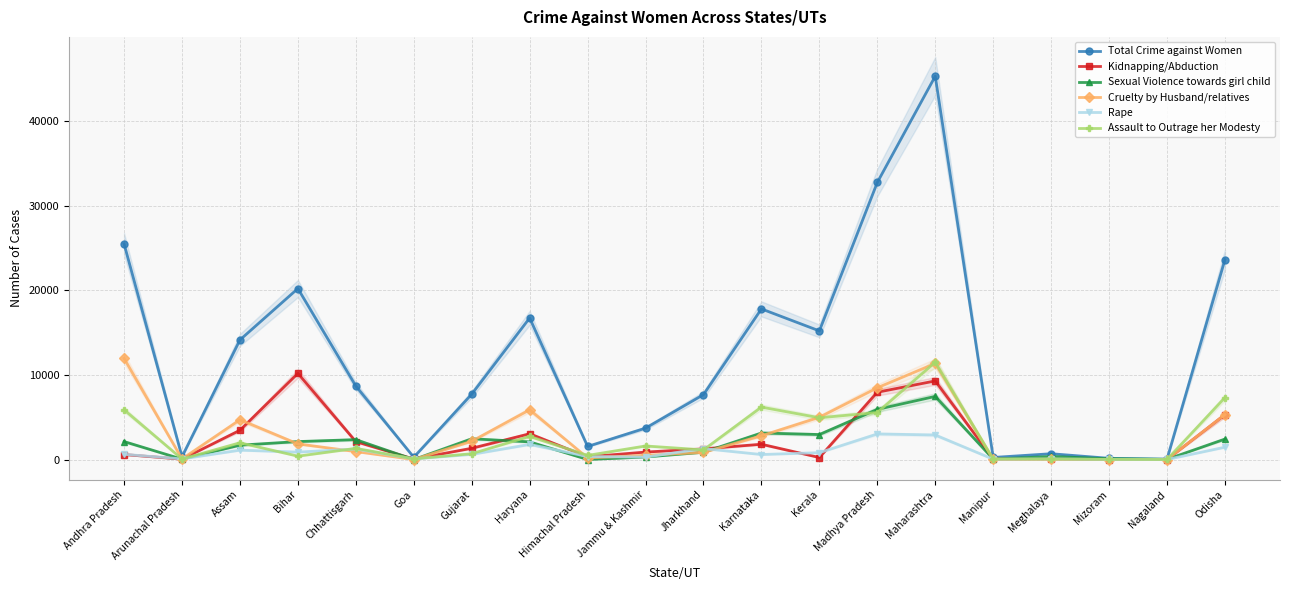

True or false: Kidnapping/Abduction and Total Crime against Women cross at least once.

False